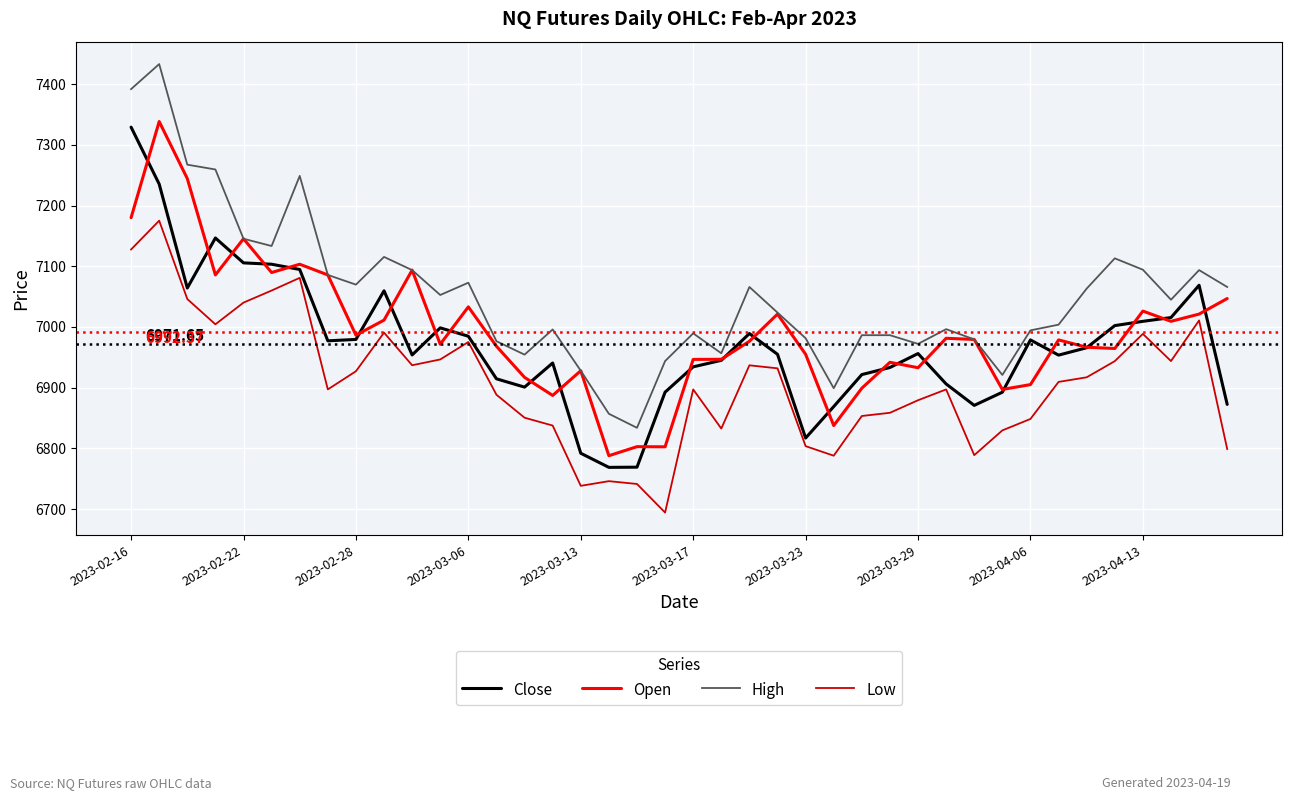

What is the maximum value for High?

7432.9